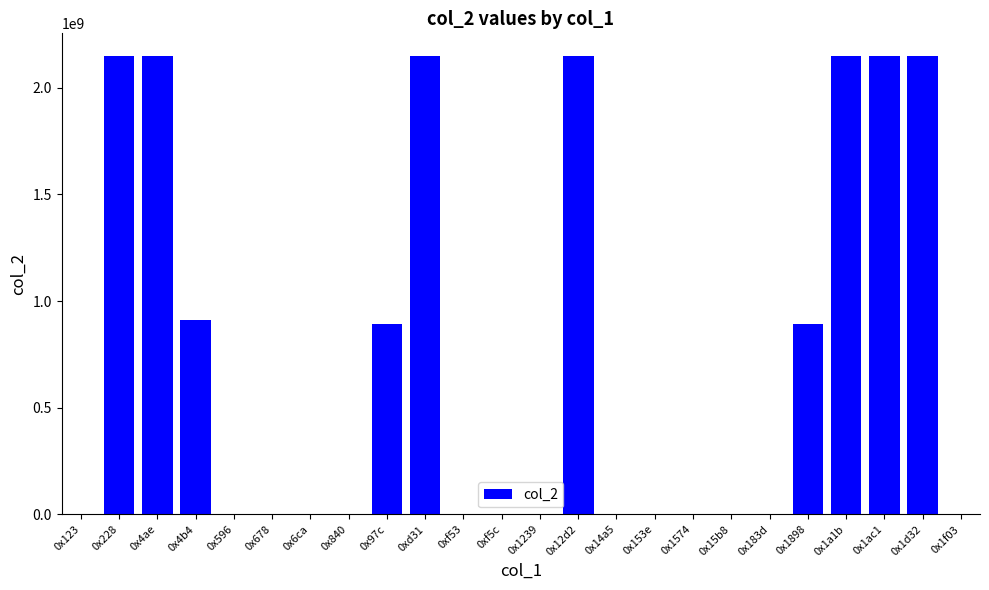

The value at 0x1898 is 892417334. True or false?

True